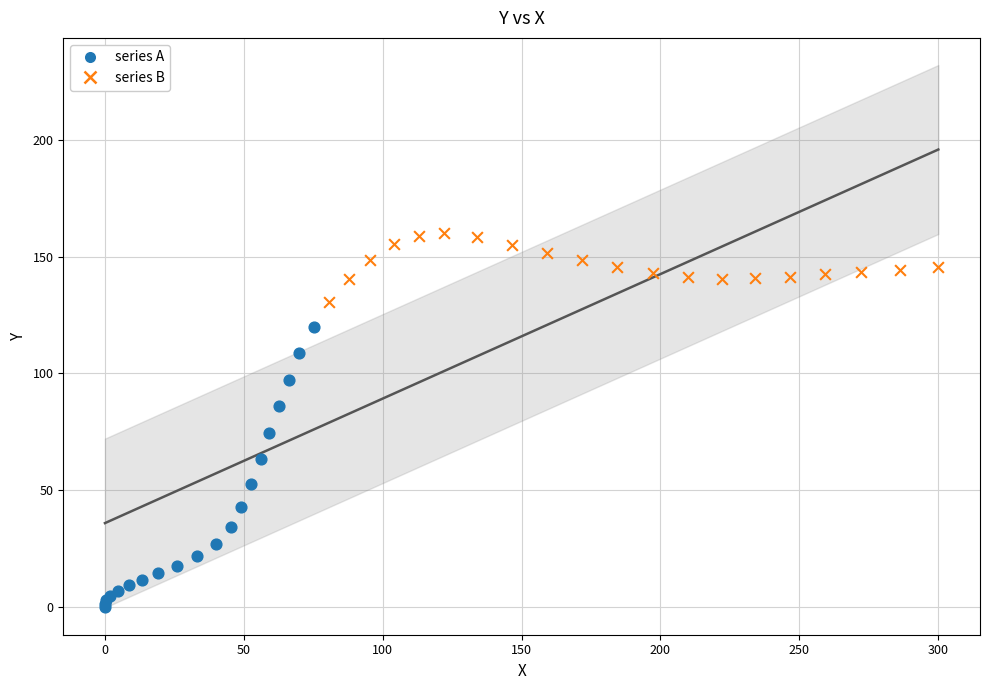

Which series reaches the minimum Y coordinate?

series A